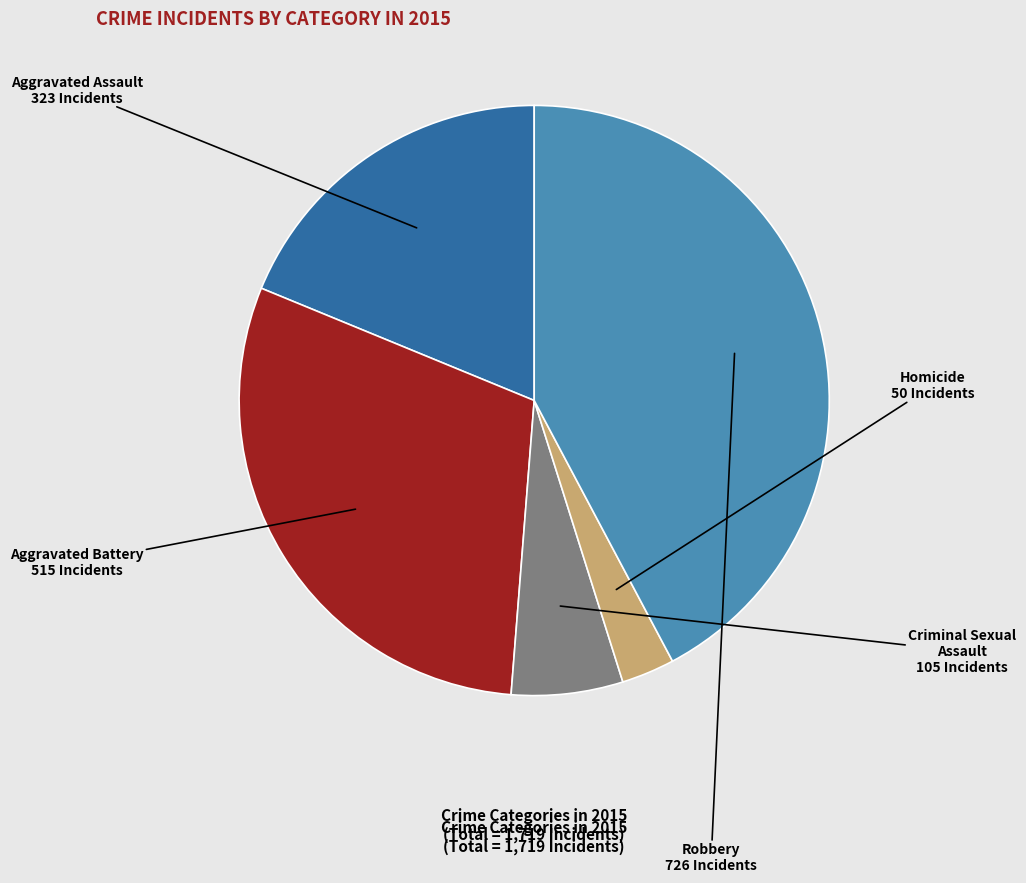

Does Aggravated Battery represent more than half of the total?

No